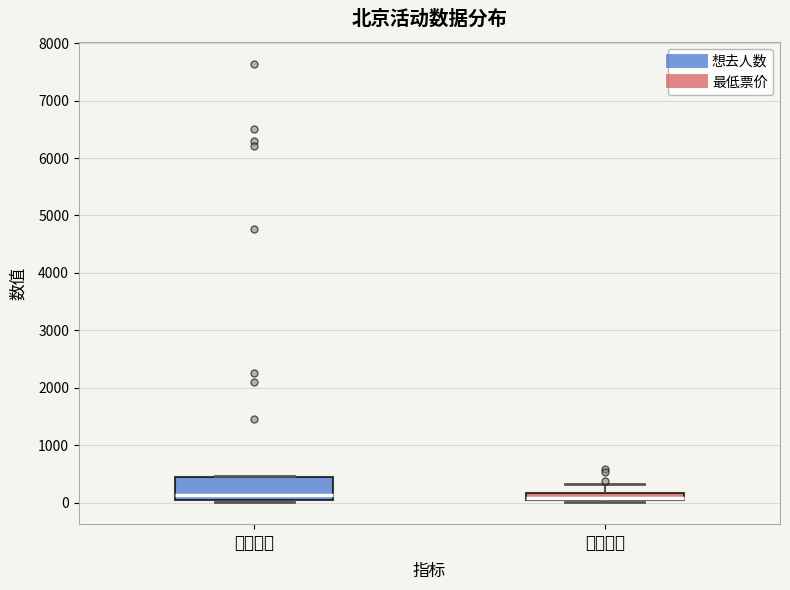

Comparing the boxes themselves (not the whiskers), which one is the tallest?

想去人数